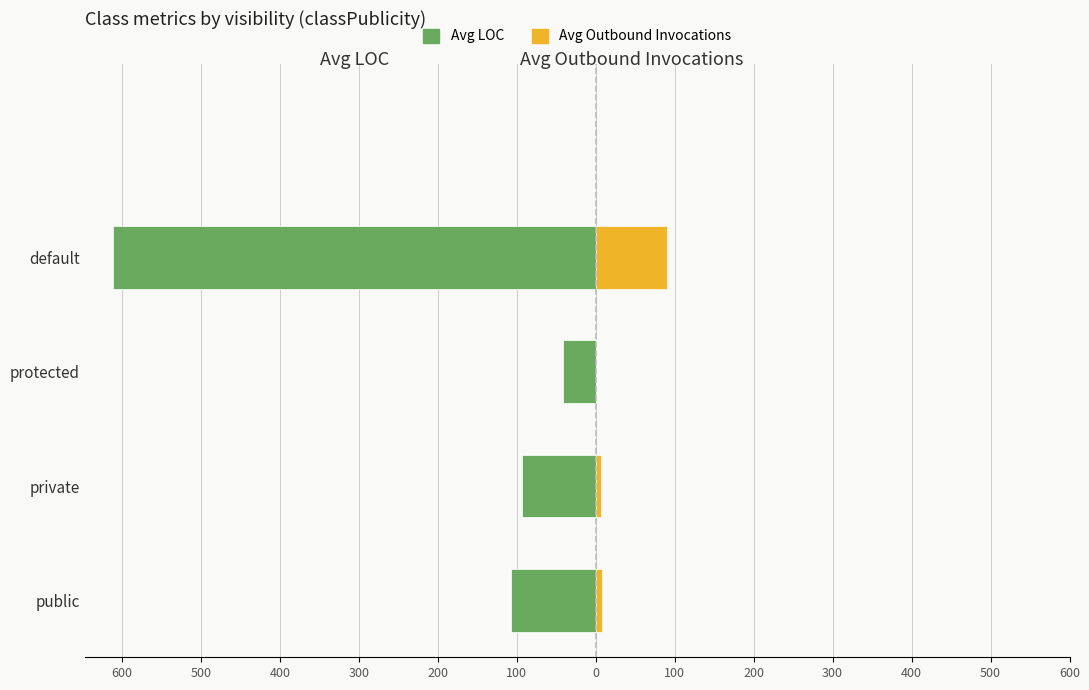

How many data points in Avg Outbound Invocations are above 8?

2